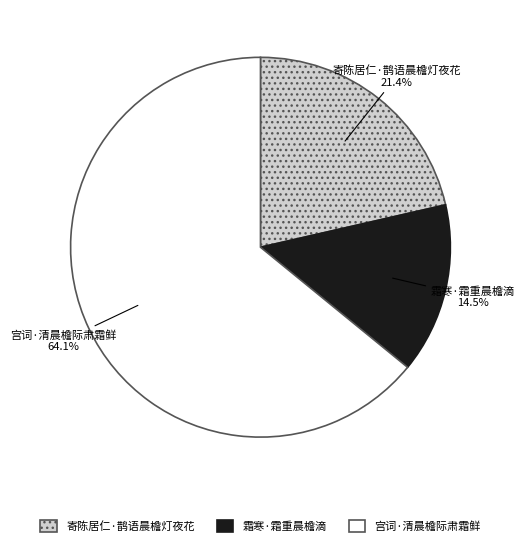

What percentage is NOT represented by 寄陈居仁·鹊语晨檐灯夜花?

78.6%